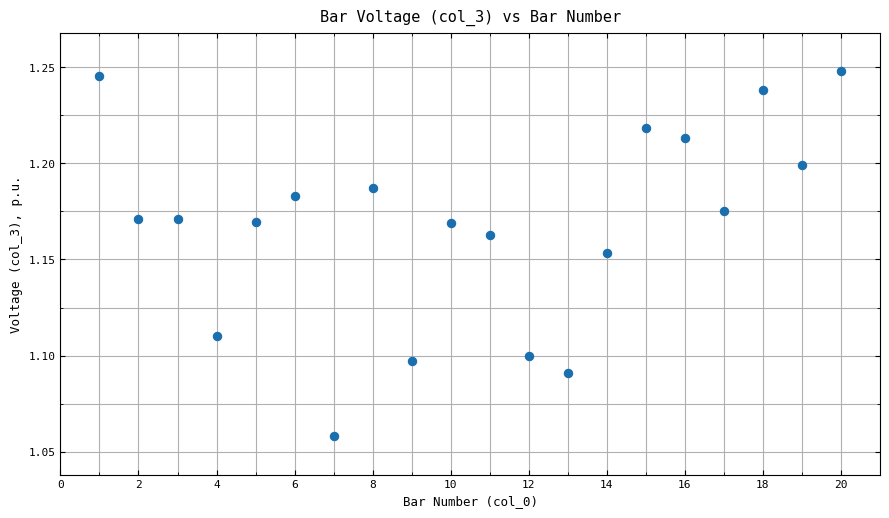

What is the range of X values (max minus min)?

19.0